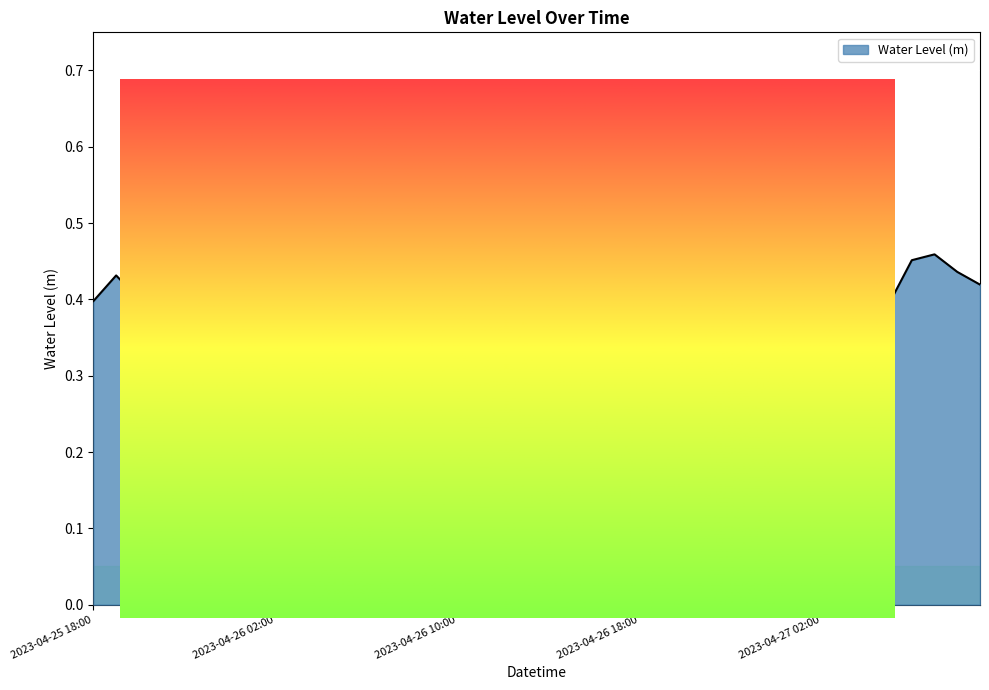

Rank the categories by value from highest to lowest.

2023-04-26 19:00, 2023-04-26 20:00, 2023-04-26 18:00, 2023-04-26 21:00, 2023-04-26 22:00, 2023-04-26 17:00, 2023-04-26 23:00, 2023-04-27 07:00, 2023-04-27 06:00, 2023-04-26 16:00, 2023-04-27 08:00, 2023-04-27 00:00, 2023-04-25 19:00, 2023-04-27 09:00, 2023-04-26 06:00, 2023-04-25 20:00, 2023-04-25 18:00, 2023-04-26 05:00, 2023-04-27 01:00, 2023-04-27 05:00, 2023-04-26 07:00, 2023-04-26 08:00, 2023-04-25 21:00, 2023-04-27 02:00, 2023-04-26 09:00, 2023-04-27 04:00, 2023-04-27 03:00, 2023-04-25 22:00, 2023-04-26 10:00, 2023-04-26 15:00, 2023-04-26 04:00, 2023-04-25 23:00, 2023-04-26 11:00, 2023-04-26 00:00, 2023-04-26 12:00, 2023-04-26 03:00, 2023-04-26 14:00, 2023-04-26 13:00, 2023-04-26 01:00, 2023-04-26 02:00